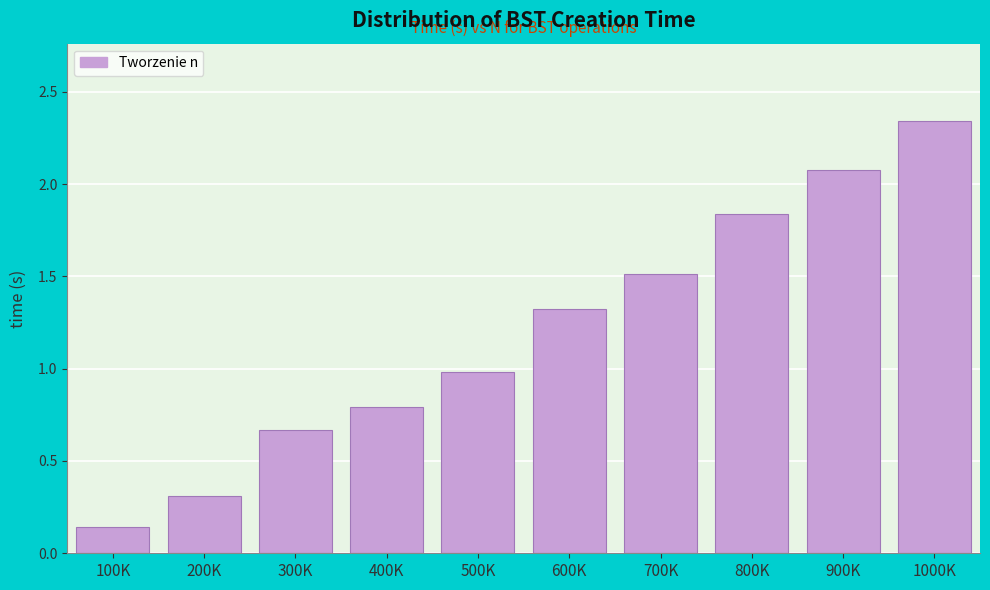

The chart shows a value of 1.3 at 600K. True or false?

True